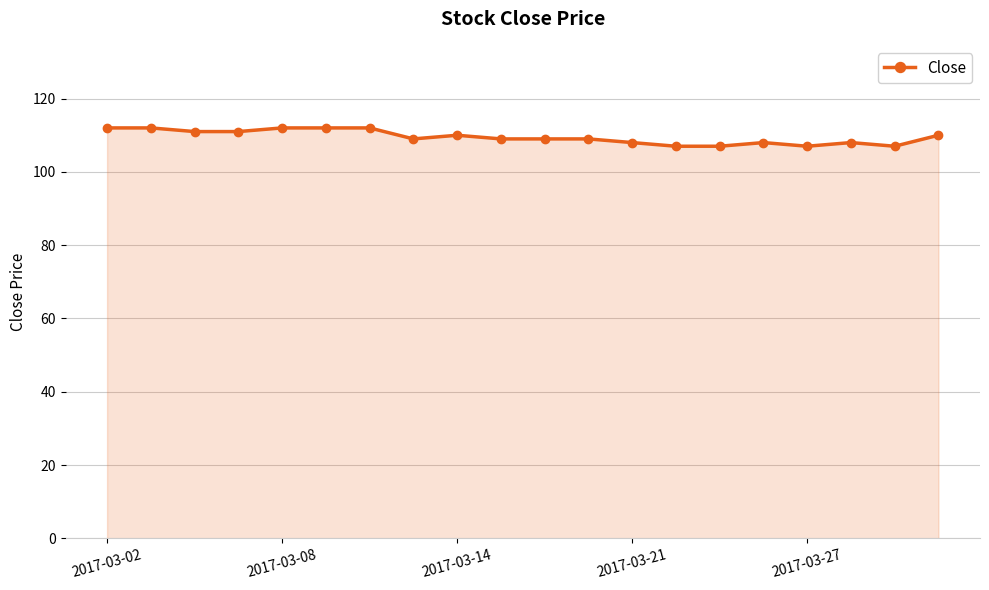

How many distinct data groups are displayed?

1